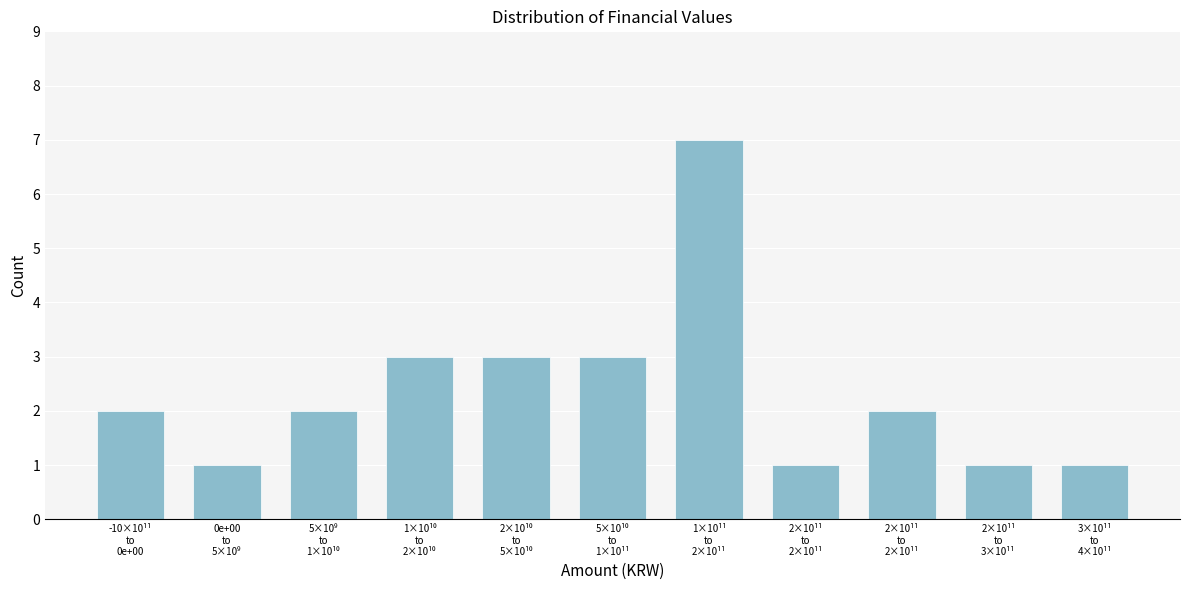

Are the bars horizontal?

No